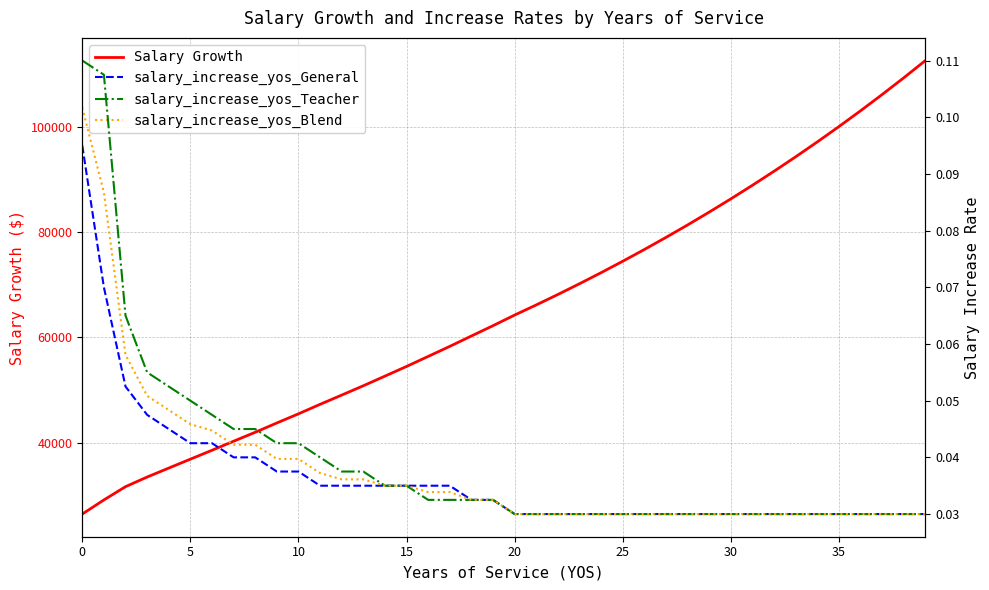

Count the salary_increase_yos_General values in the range 0 to 1.

40